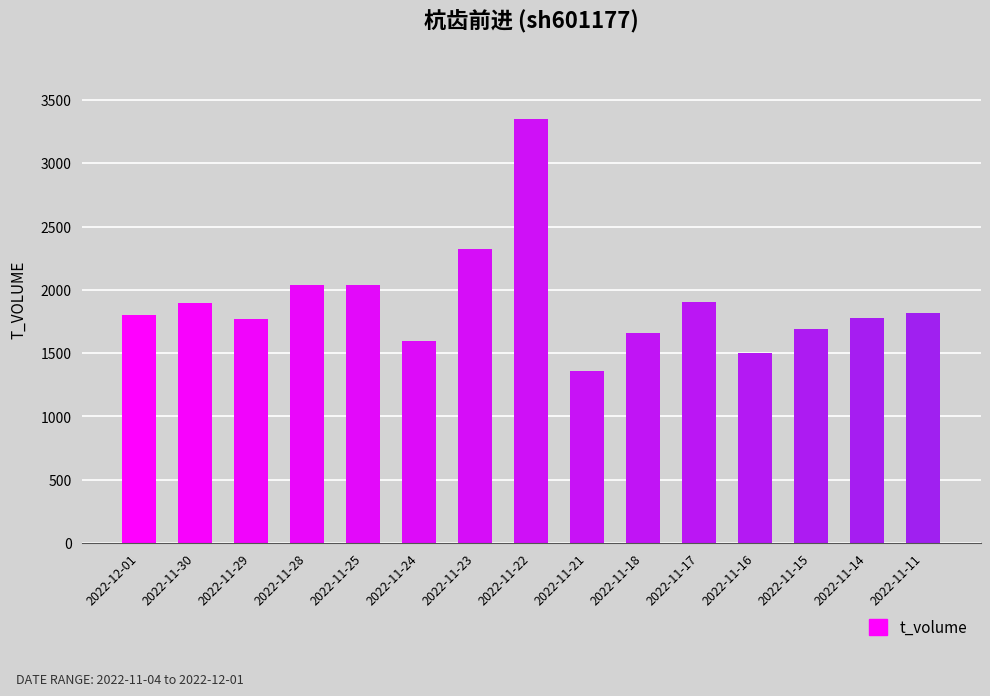

Between 2022-12-01 and 2022-11-17, which is larger?

2022-11-17